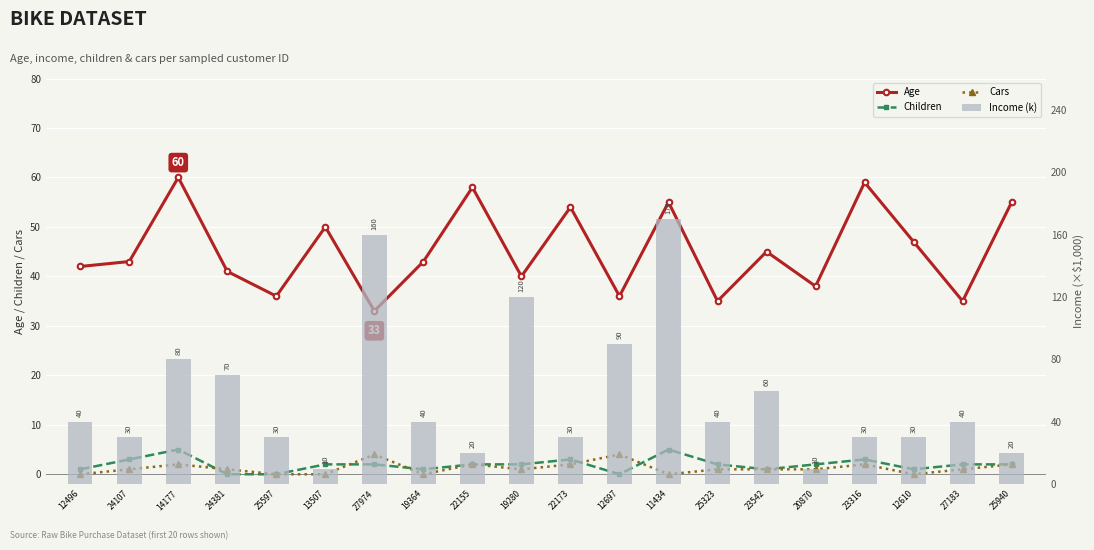

Where is Cars nearest to the value 2?

14177